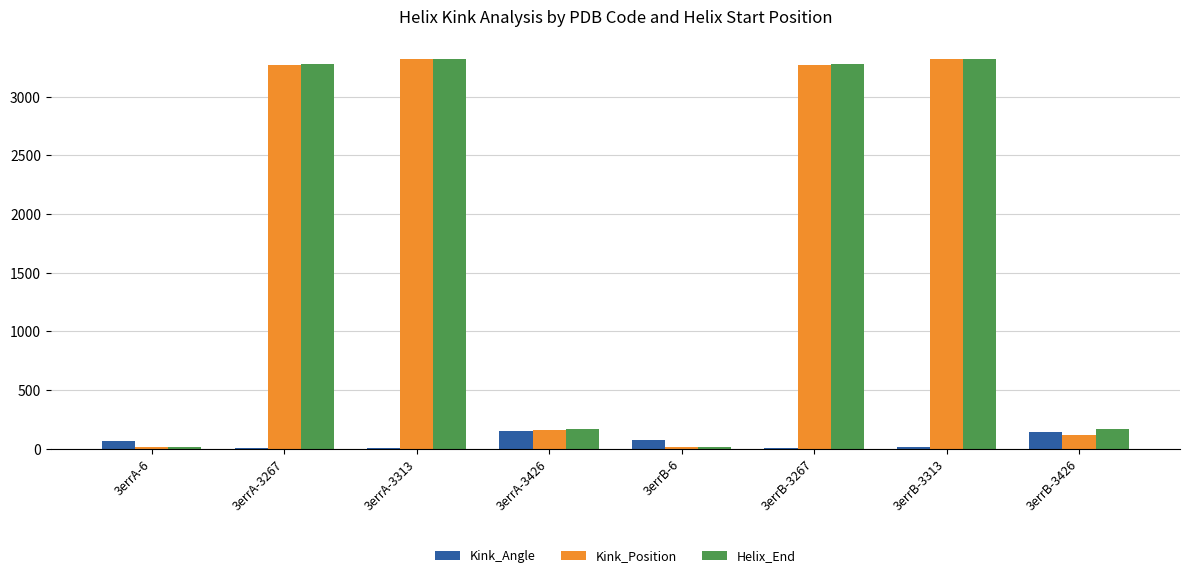

What is the greatest value displayed?

3325.0